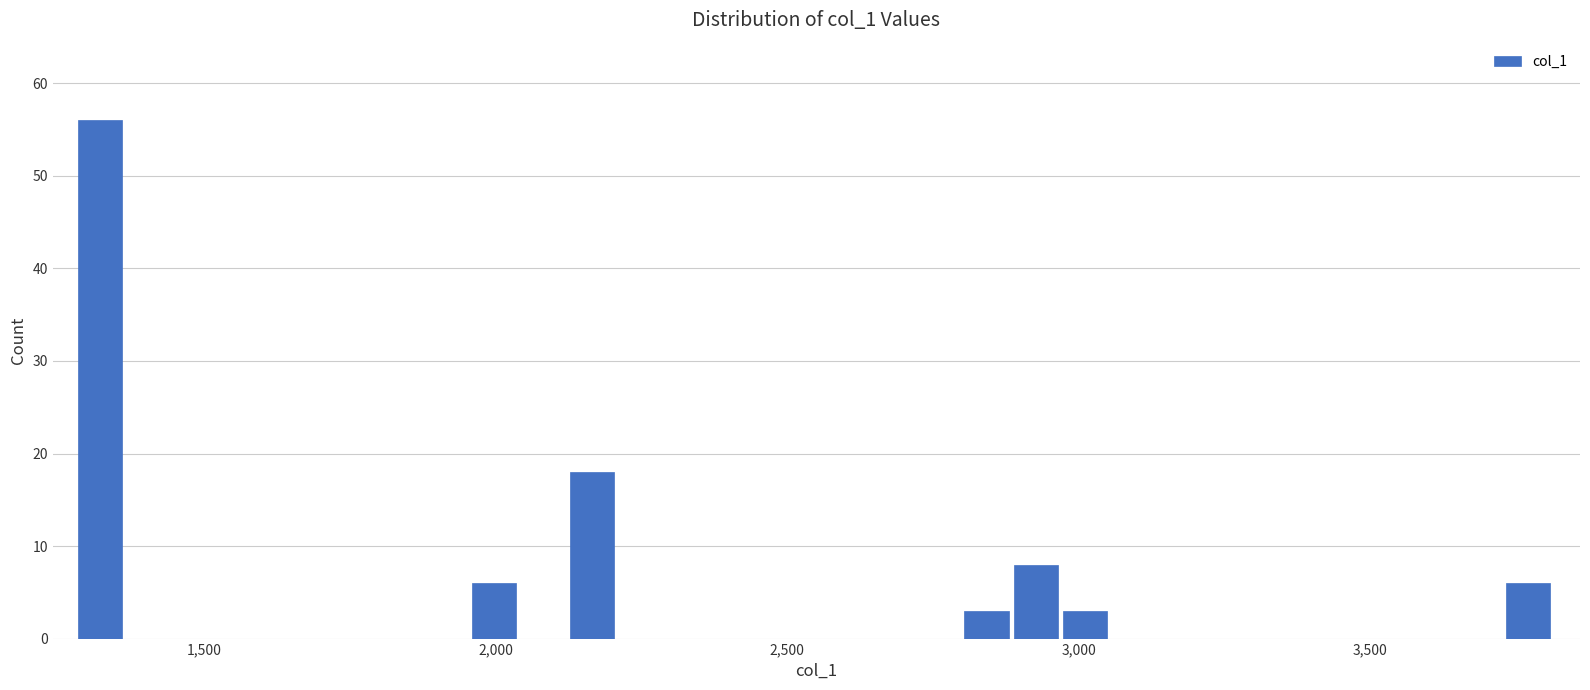

Read against the x-axis, roughly where is the centre of the tallest bar?

1300